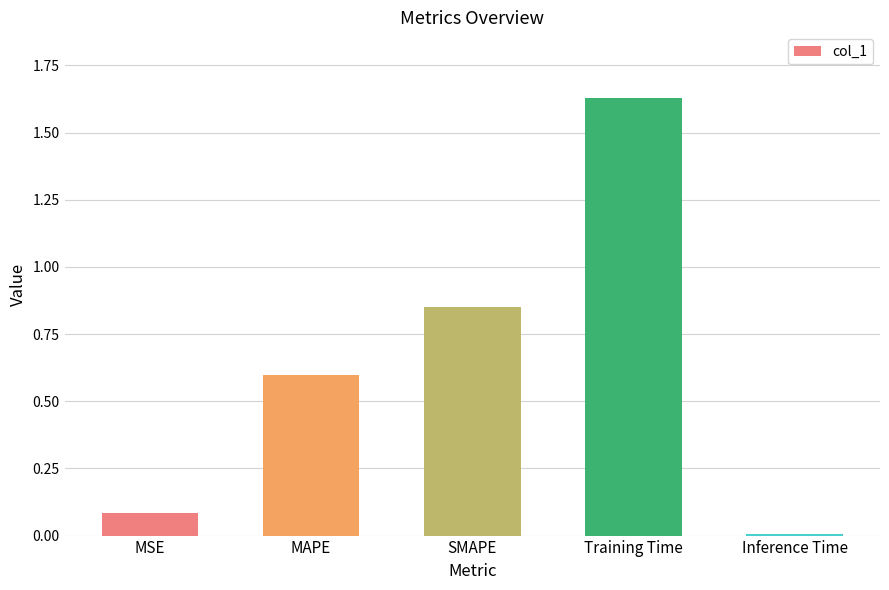

List the labels in order of value, smallest first.

Inference Time, MSE, MAPE, SMAPE, Training Time